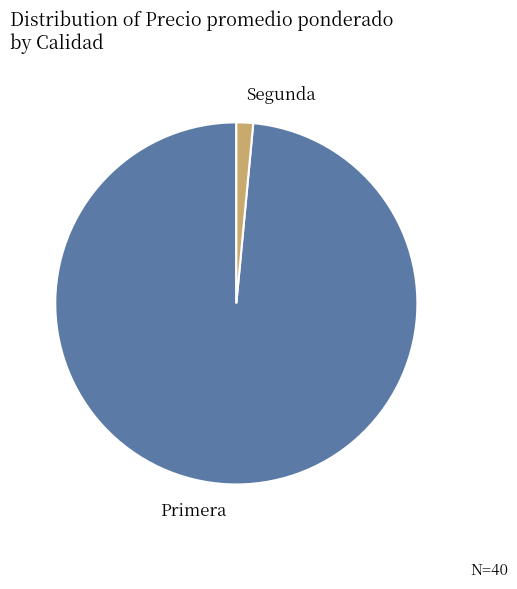

Is Segunda the majority of the pie?

No